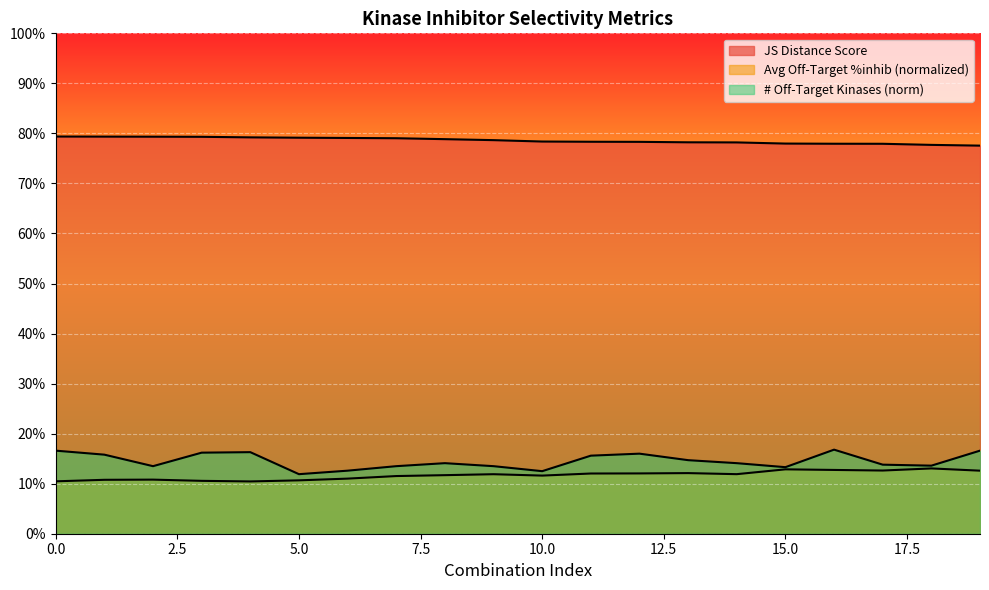

At which label is JS Distance Score closest to 0?

19